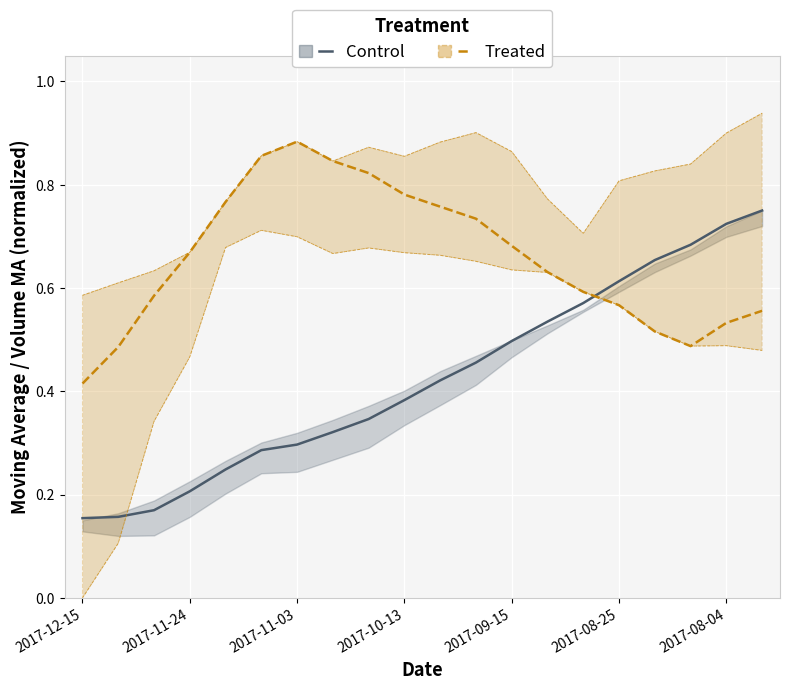

True or false: Treated has a value of 0.2 at 11.

False